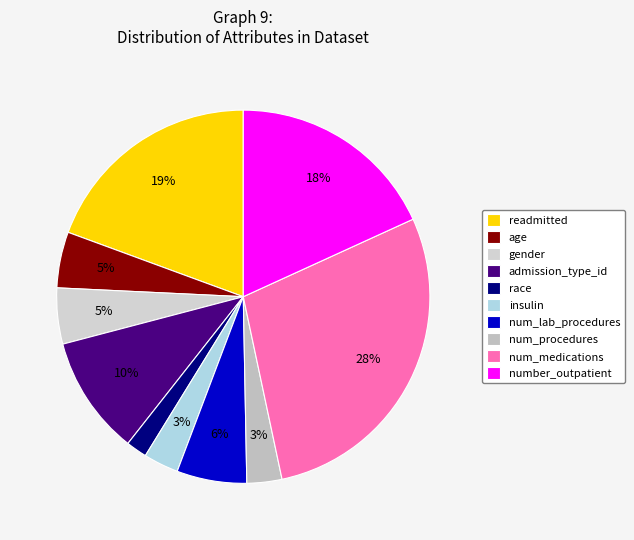

Which slice is the smallest?

race